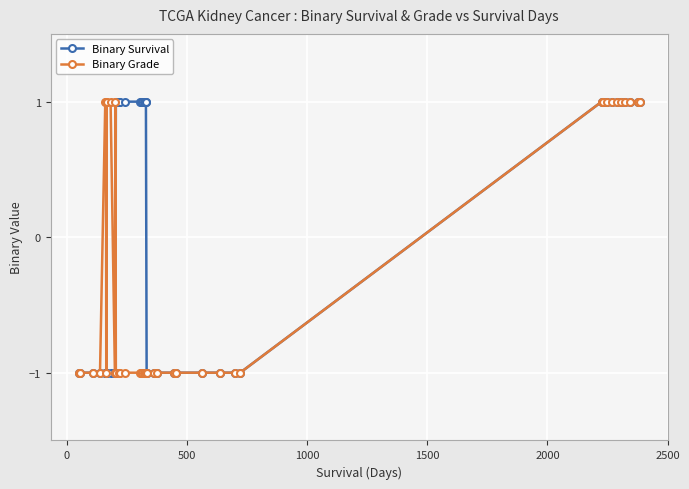

Rank the series by their average value, from lowest to highest.

Binary Grade, Binary Survival